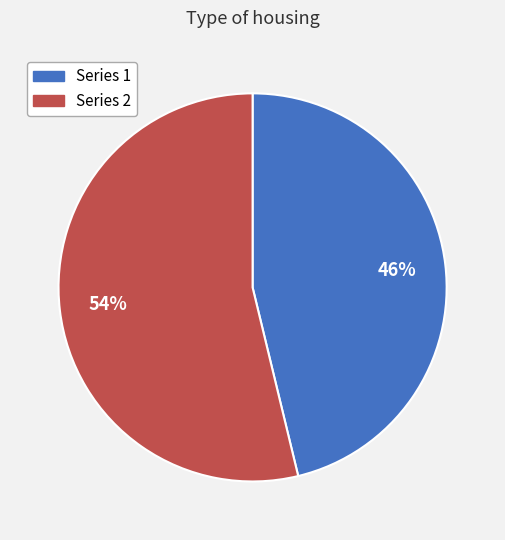

Is there any slice that represents more than half of the pie?

Yes